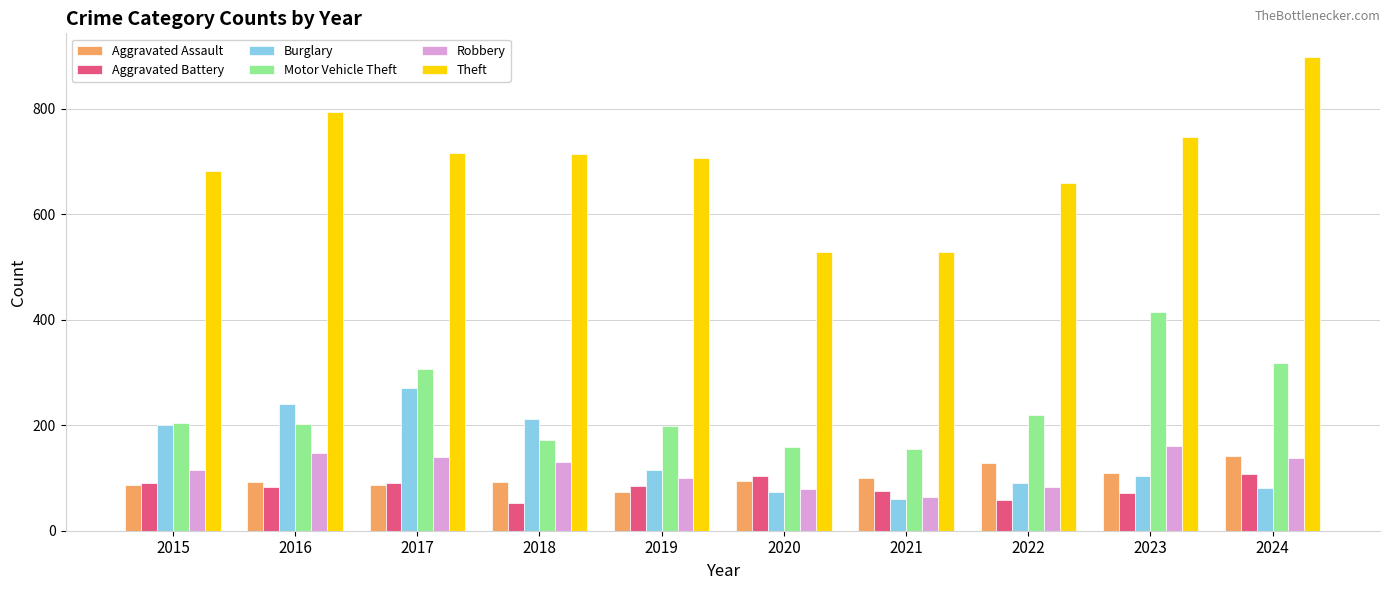

Rank the series by their maximum value, from lowest to highest.

Aggravated Battery, Aggravated Assault, Robbery, Burglary, Motor Vehicle Theft, Theft